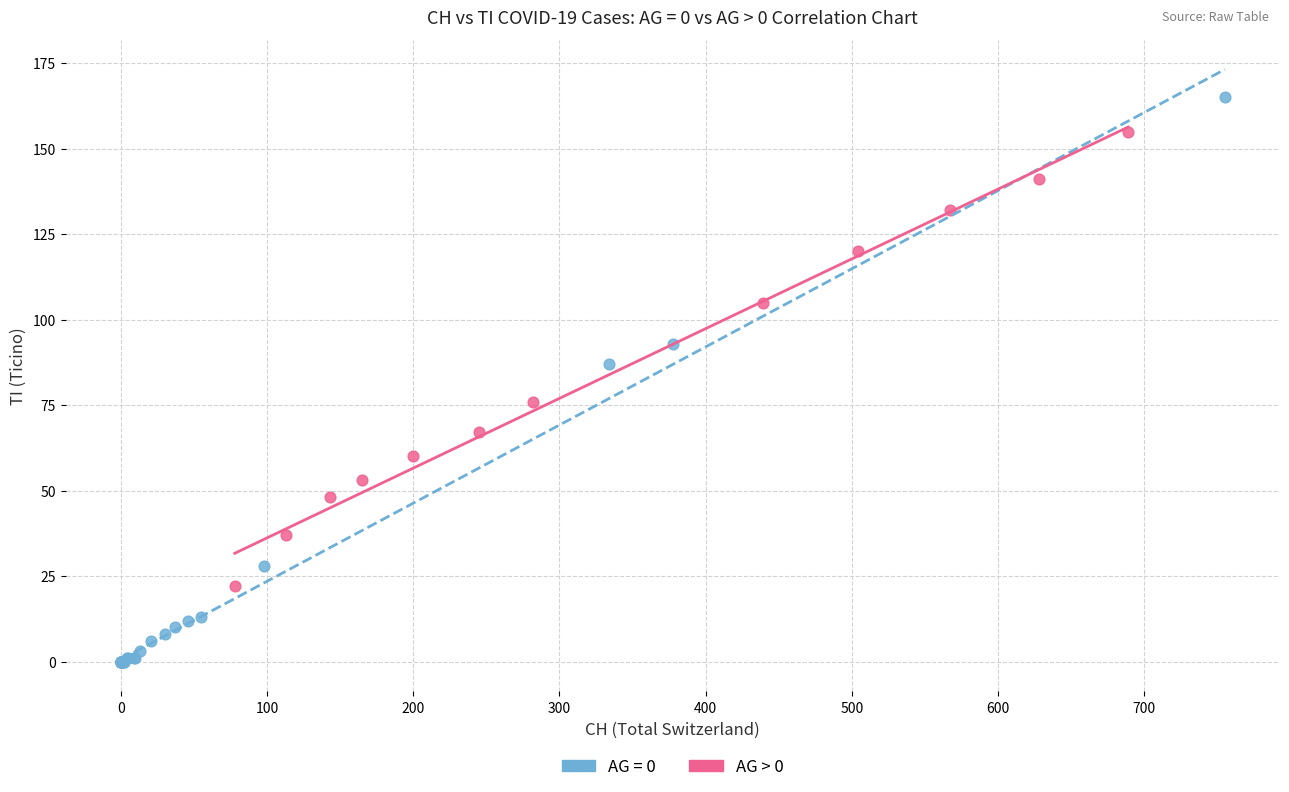

Which series reaches the minimum Y coordinate?

AG = 0